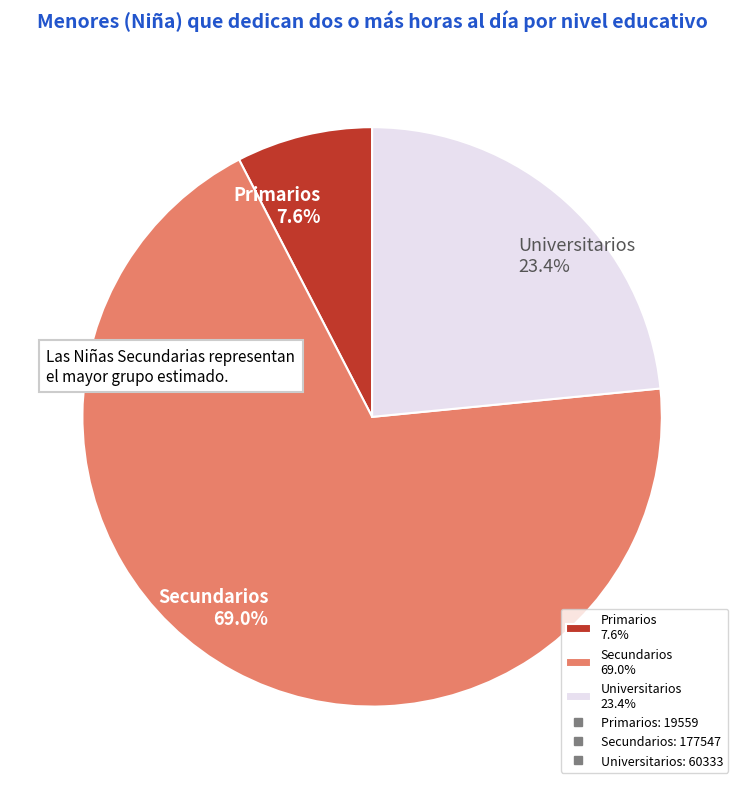

Is it true that Secundarios is 78% of the pie?

False